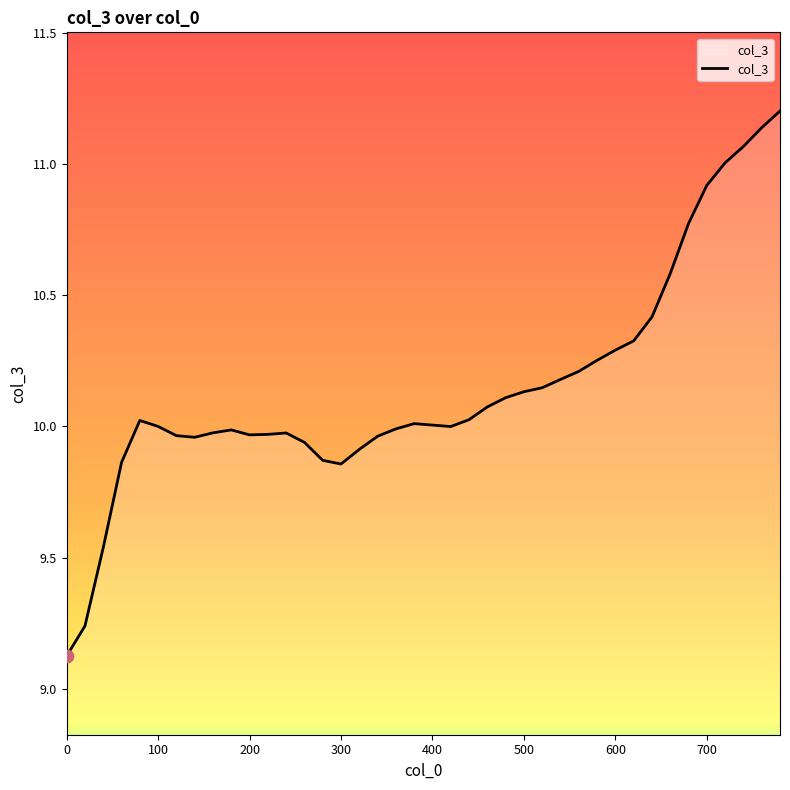

What is the difference between the maximum and minimum values?

2.1